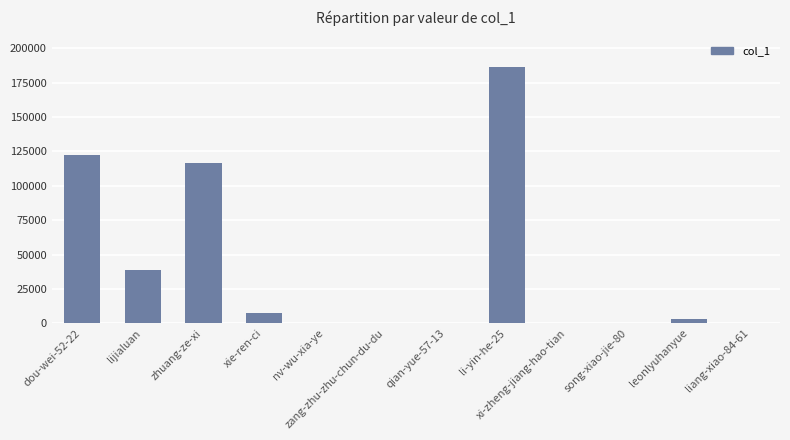

The chart shows a value of 4 at song-xiao-jie-80. True or false?

True